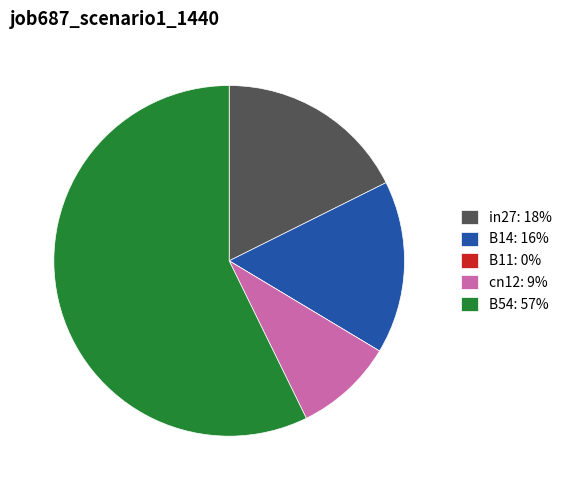

Does B54: 57% account for over 50% of the chart?

Yes